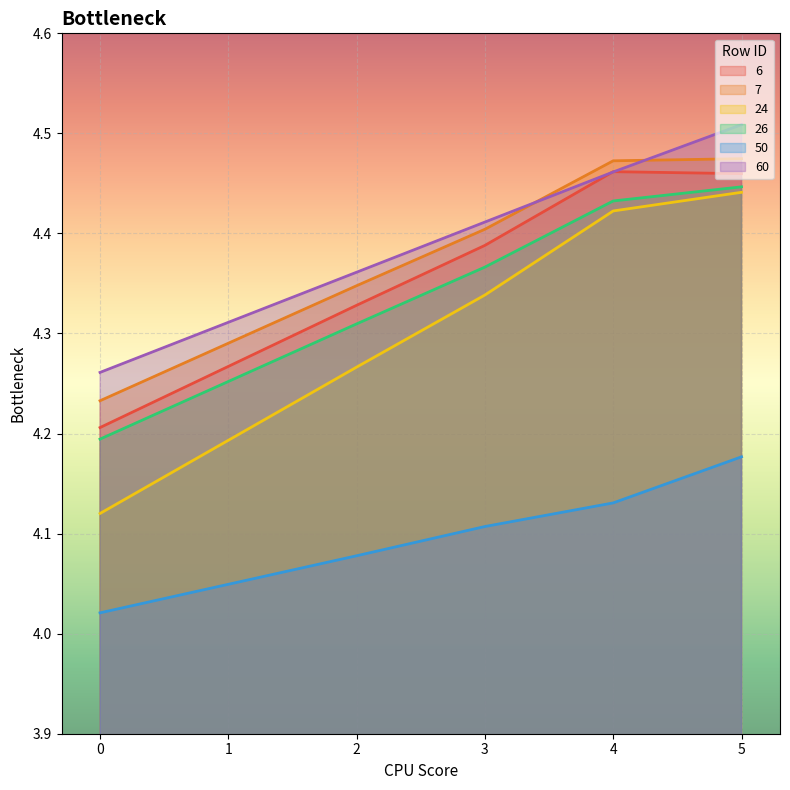

The value of 26 at 5 is 6.8. True or false?

False